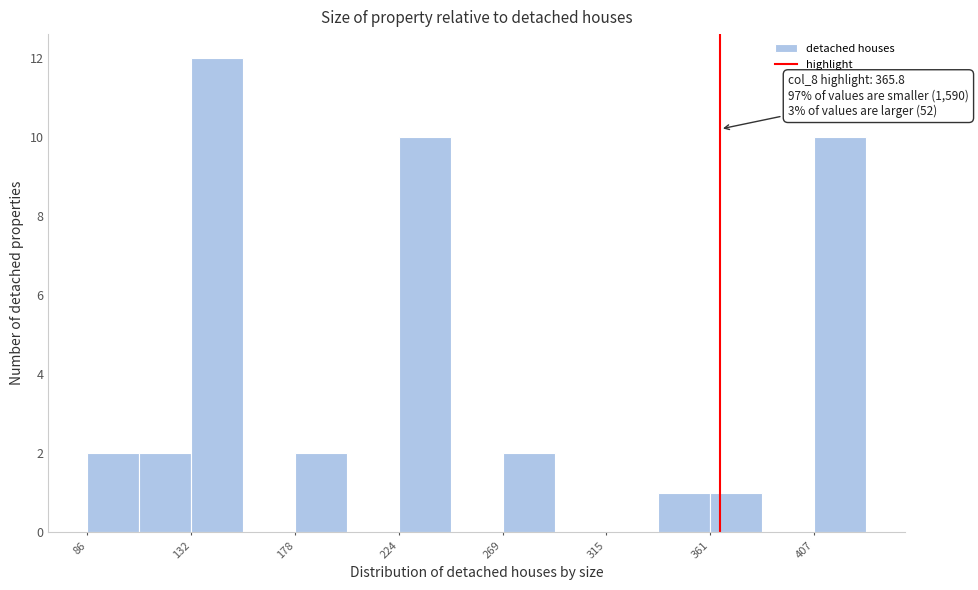

Over which range of the x-axis is the bar tallest?

130 to 155